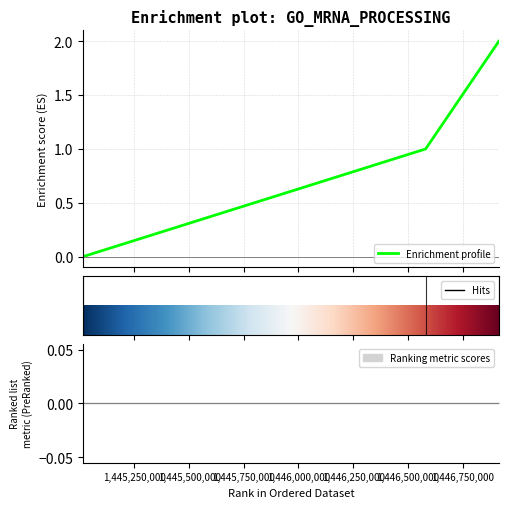

Reading left to right, list all the values displayed in this chart.

0	1	2